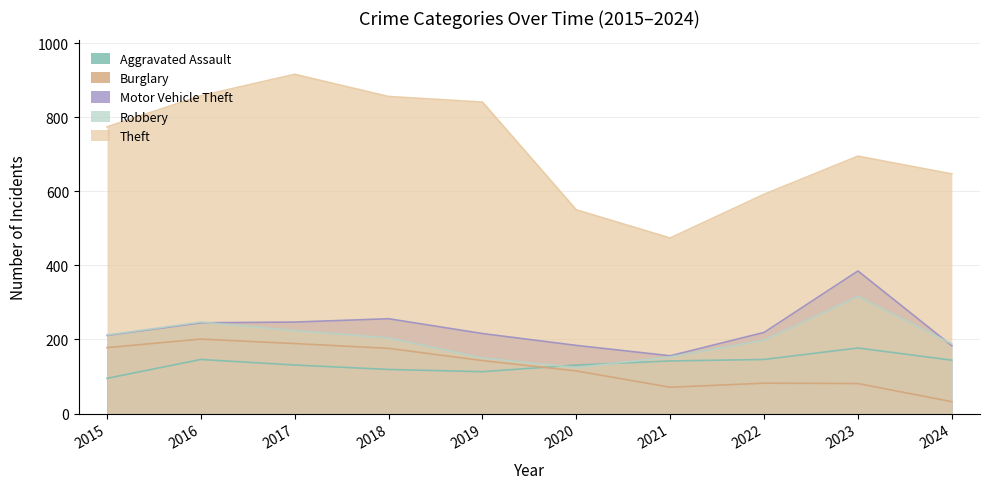

Reading left to right, what are all the values shown in this chart?

Aggravated Assault: 2015=95	2016=146	2017=131	2018=119	2019=113	2020=131	2021=142	2022=146	2023=177	2024=144
Burglary: 2015=178	2016=201	2017=189	2018=176	2019=143	2020=115	2021=71	2022=82	2023=81	2024=32
Motor Vehicle Theft: 2015=211	2016=245	2017=247	2018=256	2019=216	2020=184	2021=156	2022=219	2023=385	2024=183
Robbery: 2015=212	2016=247	2017=224	2018=204	2019=150	2020=124	2021=153	2022=198	2023=316	2024=188
Theft: 2015=774	2016=858	2017=916	2018=856	2019=841	2020=550	2021=474	2022=592	2023=695	2024=647